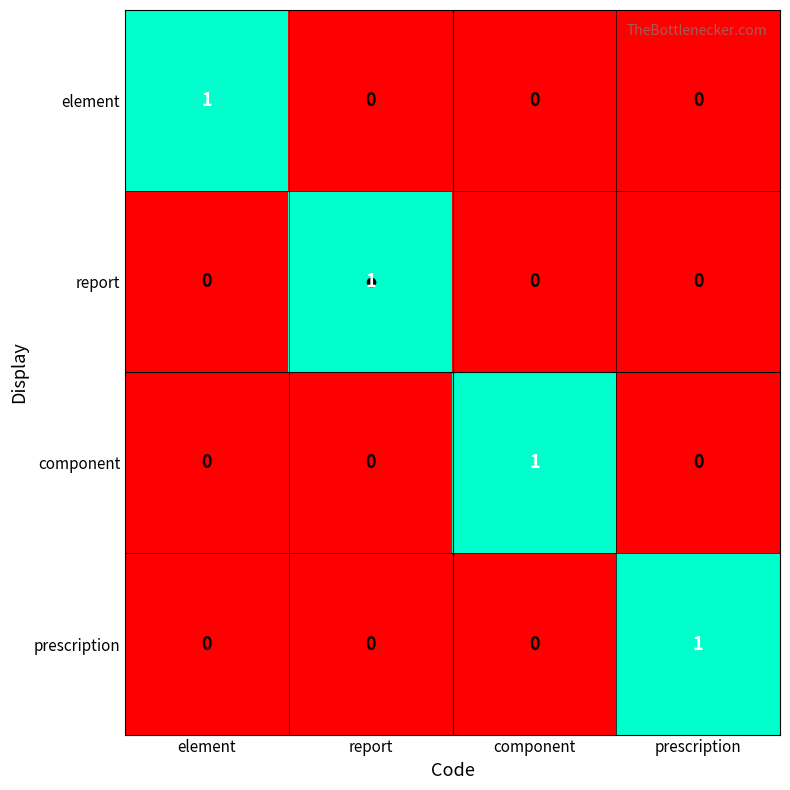

How many element values are between 0 and 1?

4